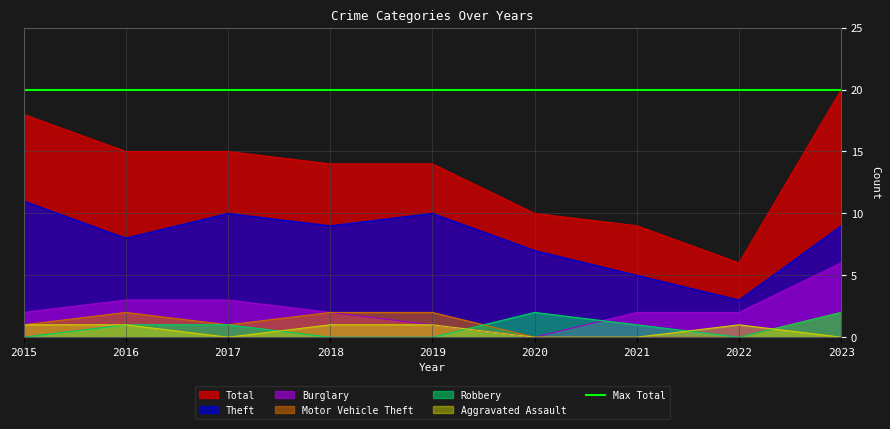

True or false: Aggravated Assault and Burglary cross at least once.

False